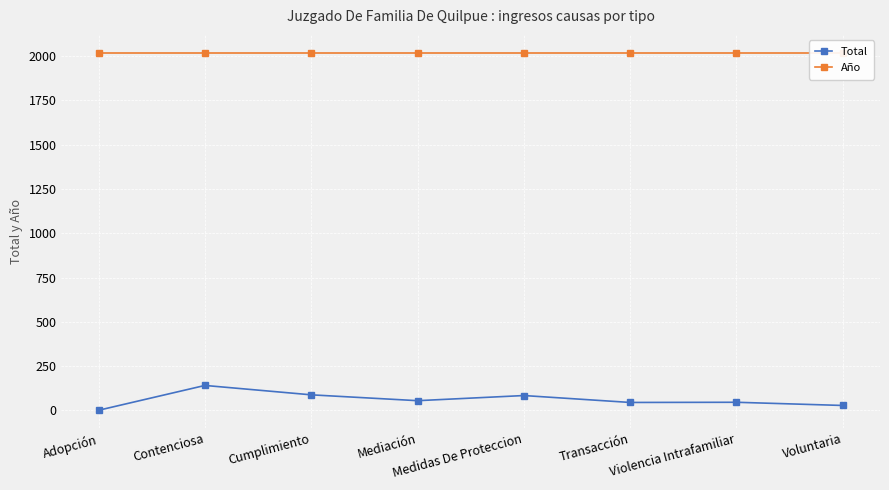

At Medidas De Proteccion, list the series in order from smallest to largest.

Total, Año